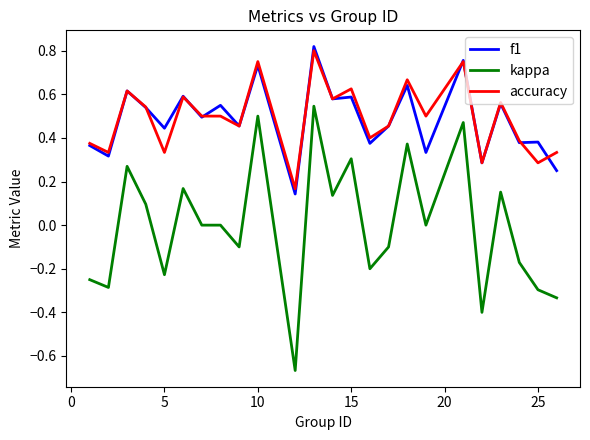

Which series has the widest spread of values?

kappa